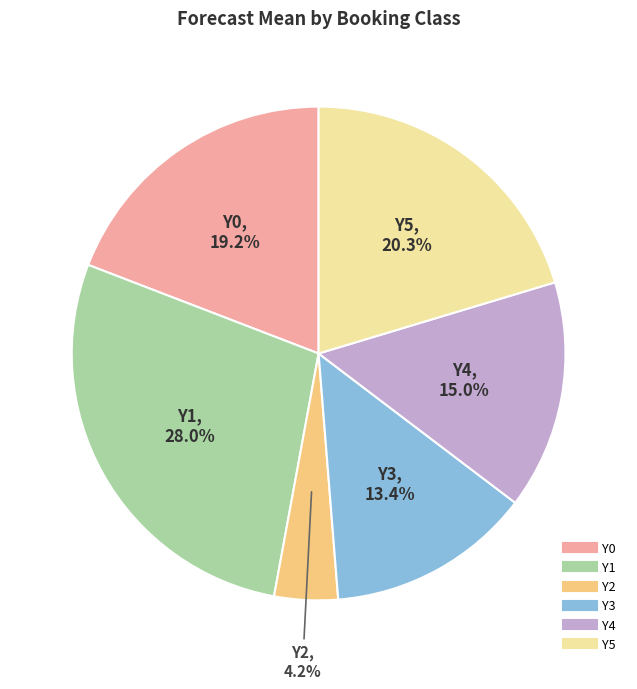

How many slices are in this pie chart?

6